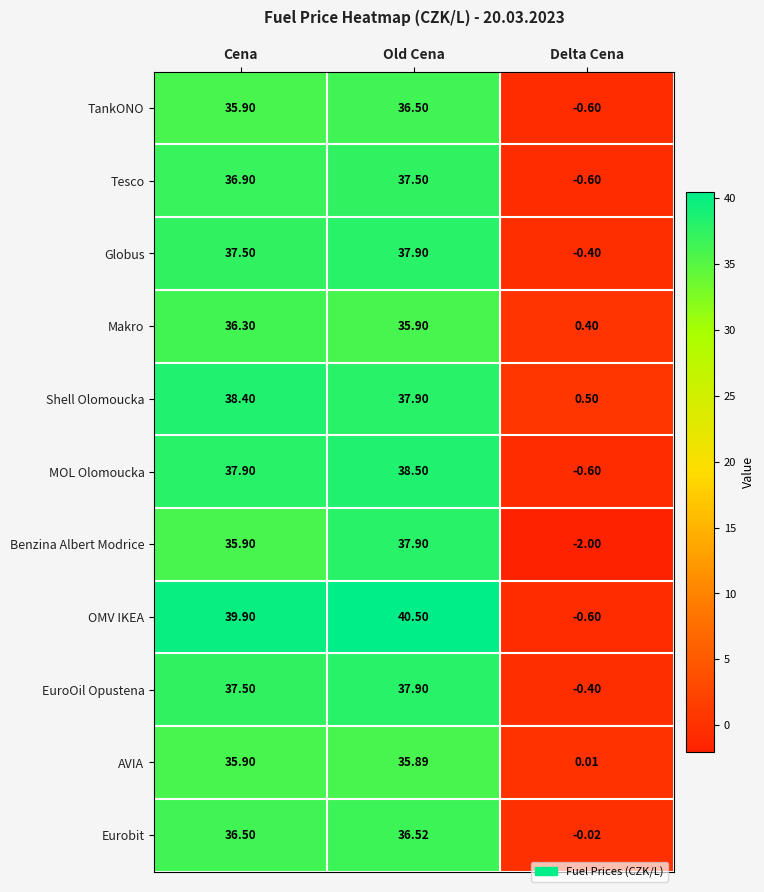

List the labels in order of OMV IKEA value, largest first.

Old Cena, Cena, Delta Cena